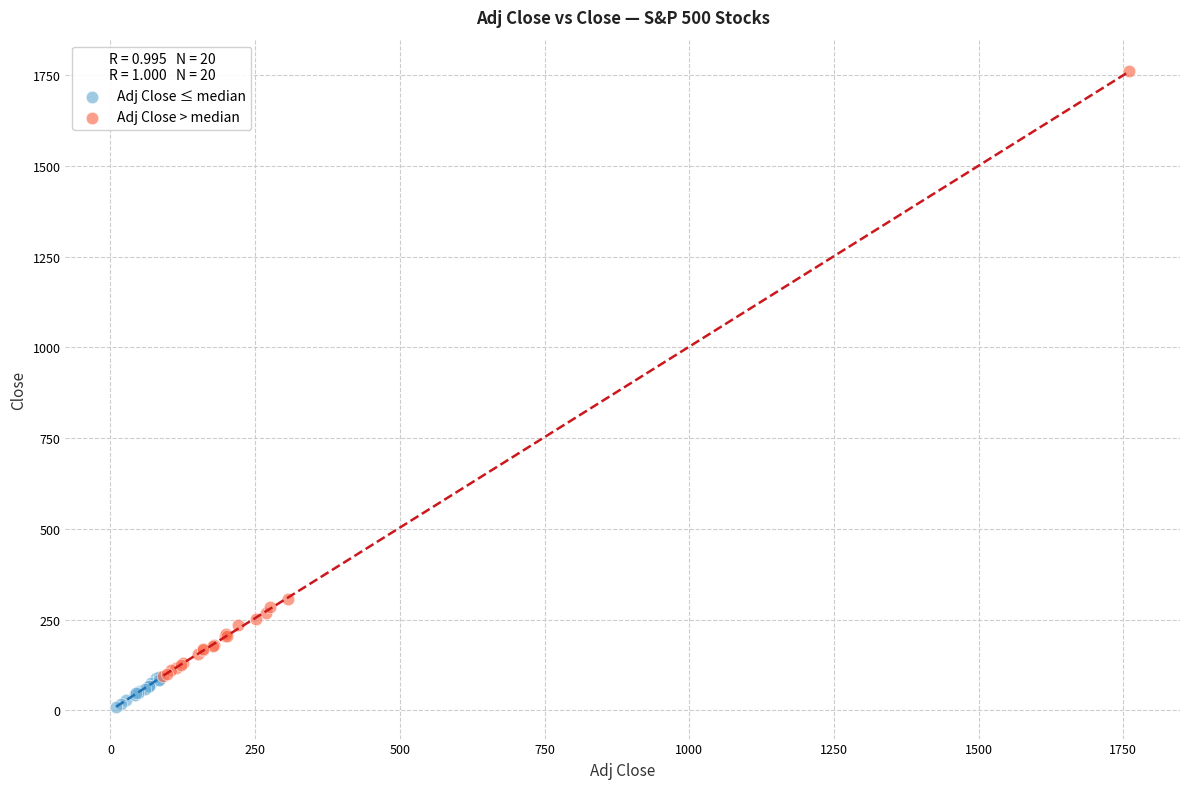

Which series has the widest spread of Y values?

Adj Close > median